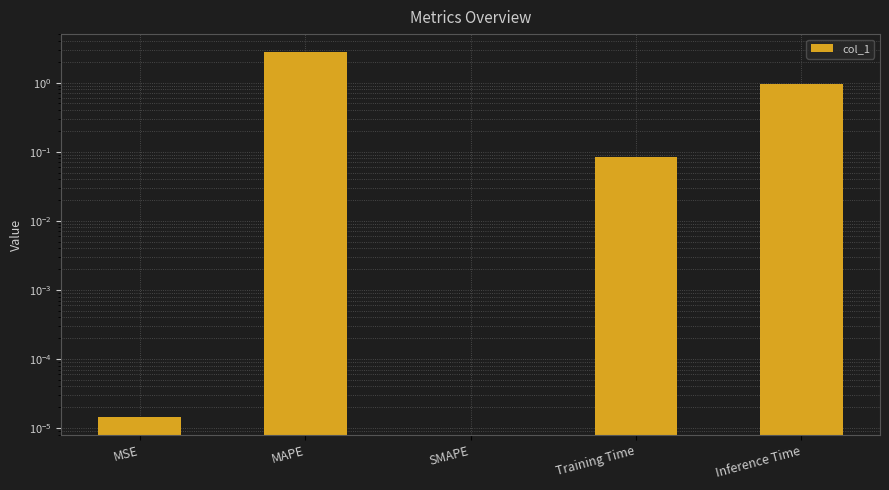

Reading right to left, list all the values displayed in this chart.

1.0	0.1	0.0	2.7	0.0